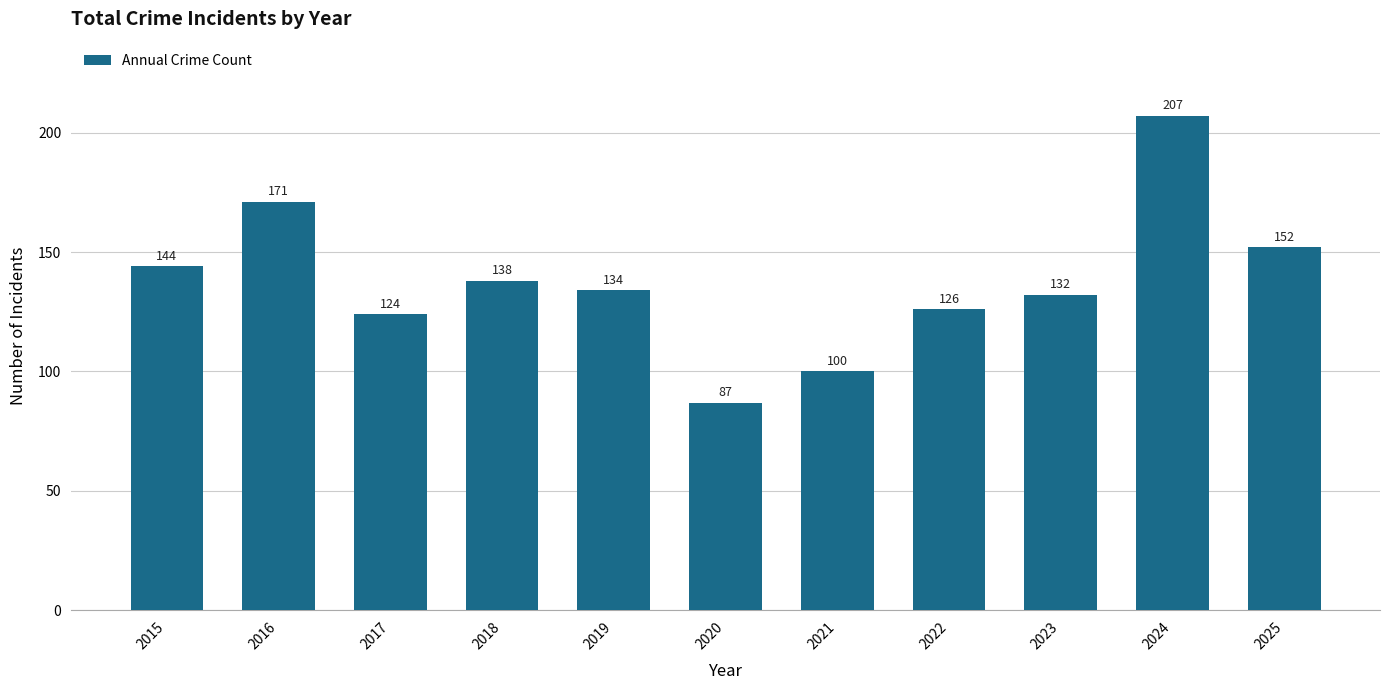

List the labels in order of value, largest first.

2024, 2016, 2025, 2015, 2018, 2019, 2023, 2022, 2017, 2021, 2020